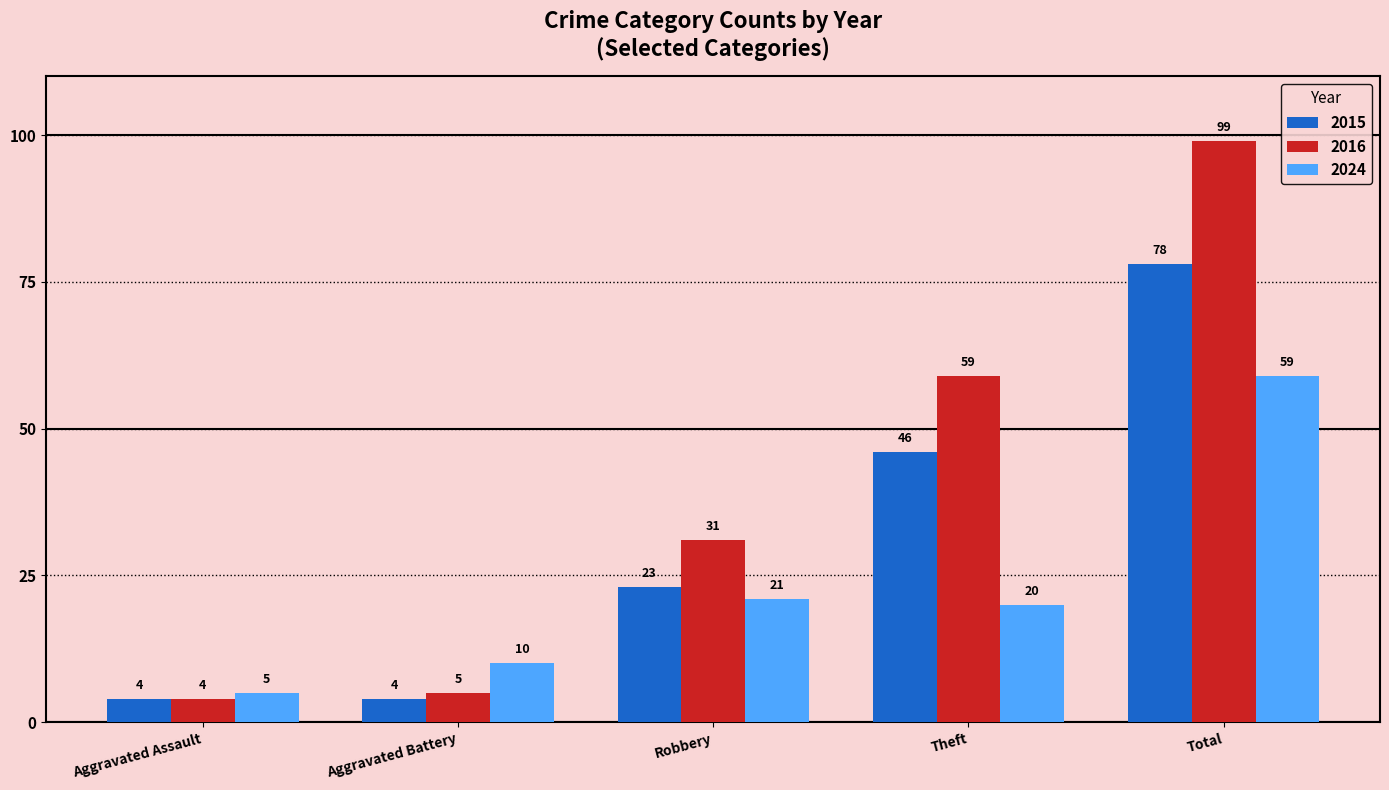

The value of 2024 at Aggravated Battery is 10. True or false?

True